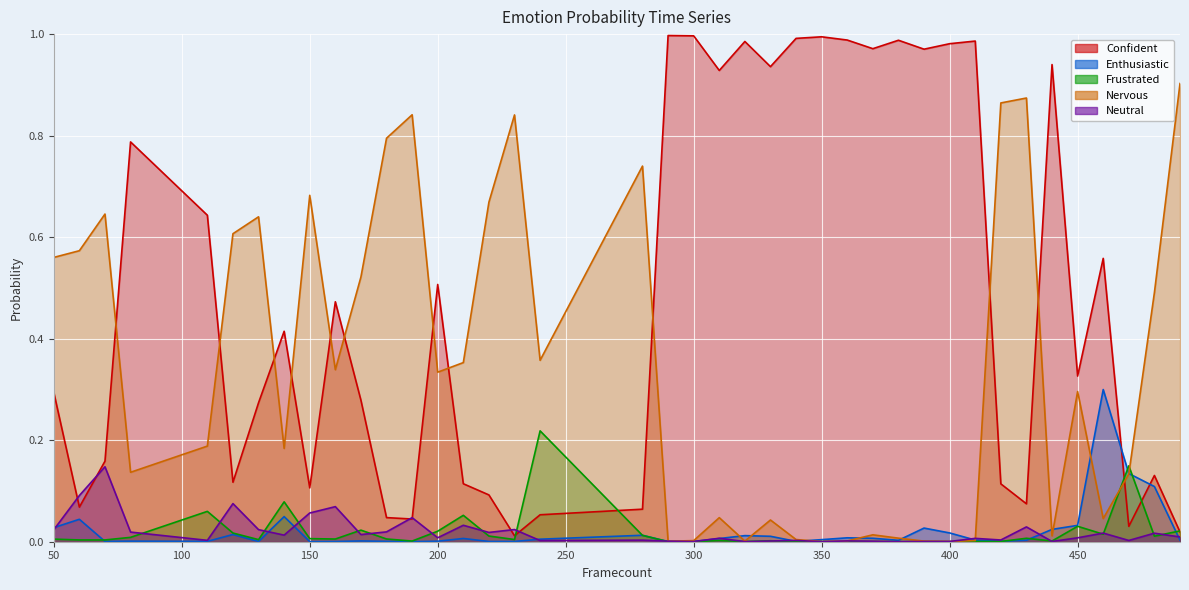

What value does the Nervous series have at 50?

0.6